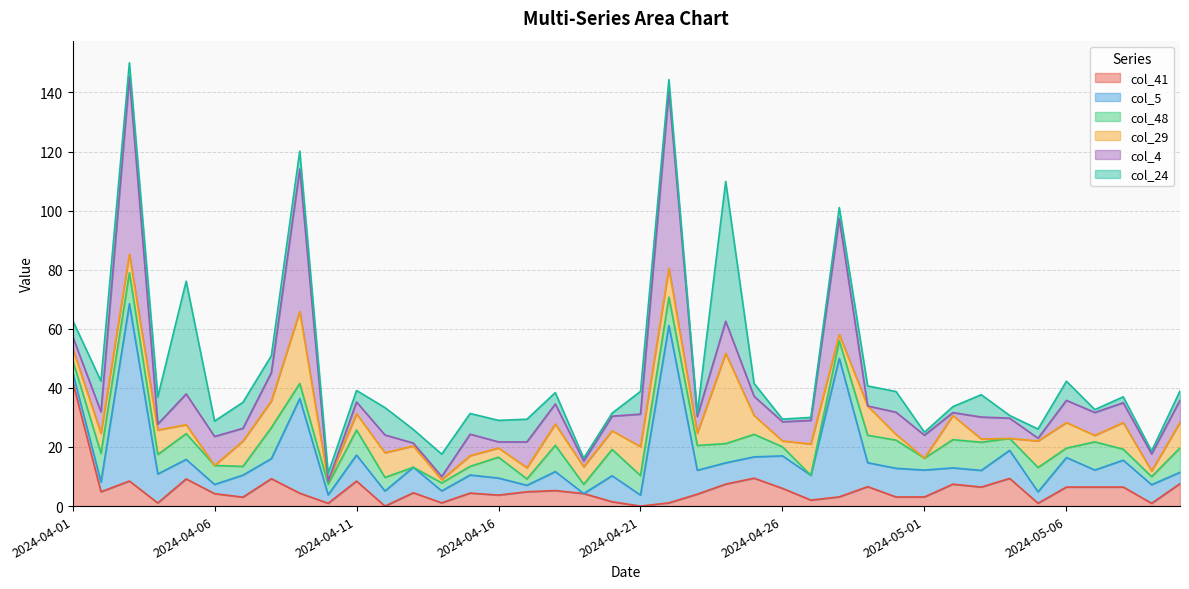

How many times do col_48 and col_41 cross each other?

21